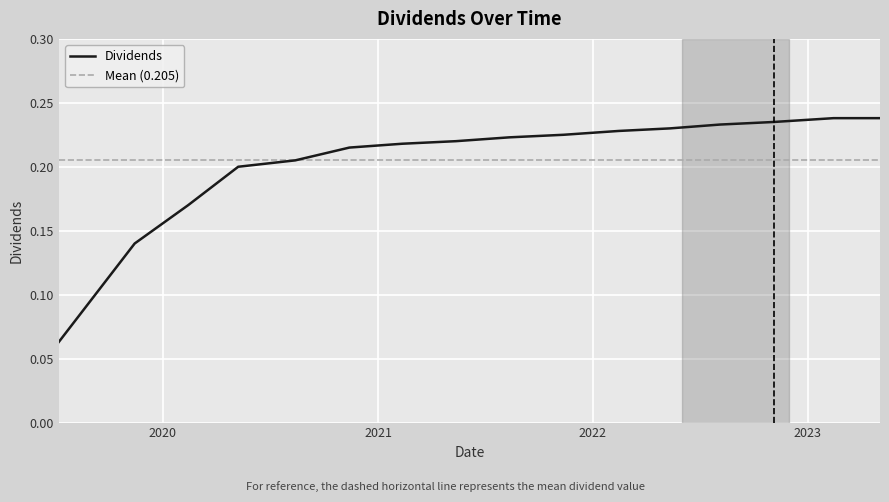

Rank the categories by value from lowest to highest.

2019-07-08, 2019-11-14, 2020-02-13, 2020-05-08, 2020-08-13, 2020-11-13, 2021-02-11, 2021-05-13, 2021-08-12, 2021-11-12, 2022-02-14, 2022-05-12, 2022-08-05, 2022-11-04, 2023-02-14, 2023-05-04